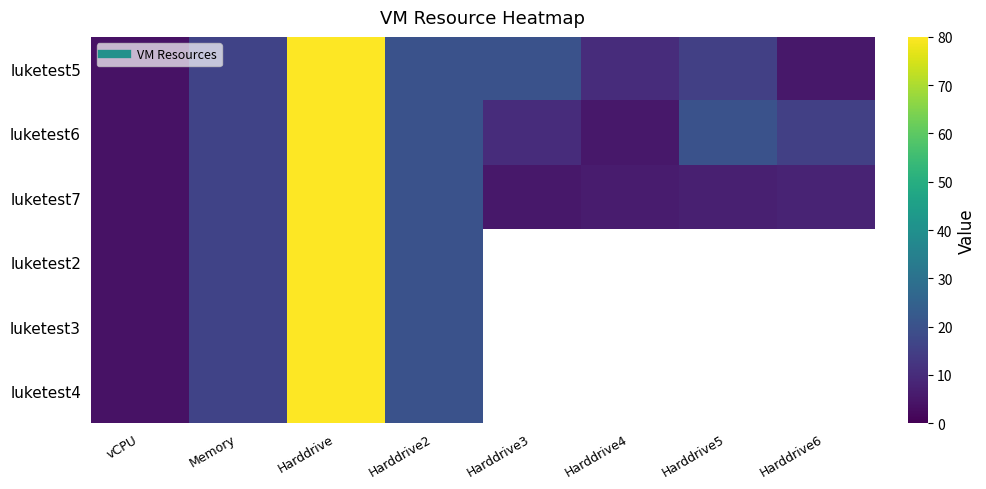

Which has a higher value, Harddrive6 or Harddrive3?

Harddrive3